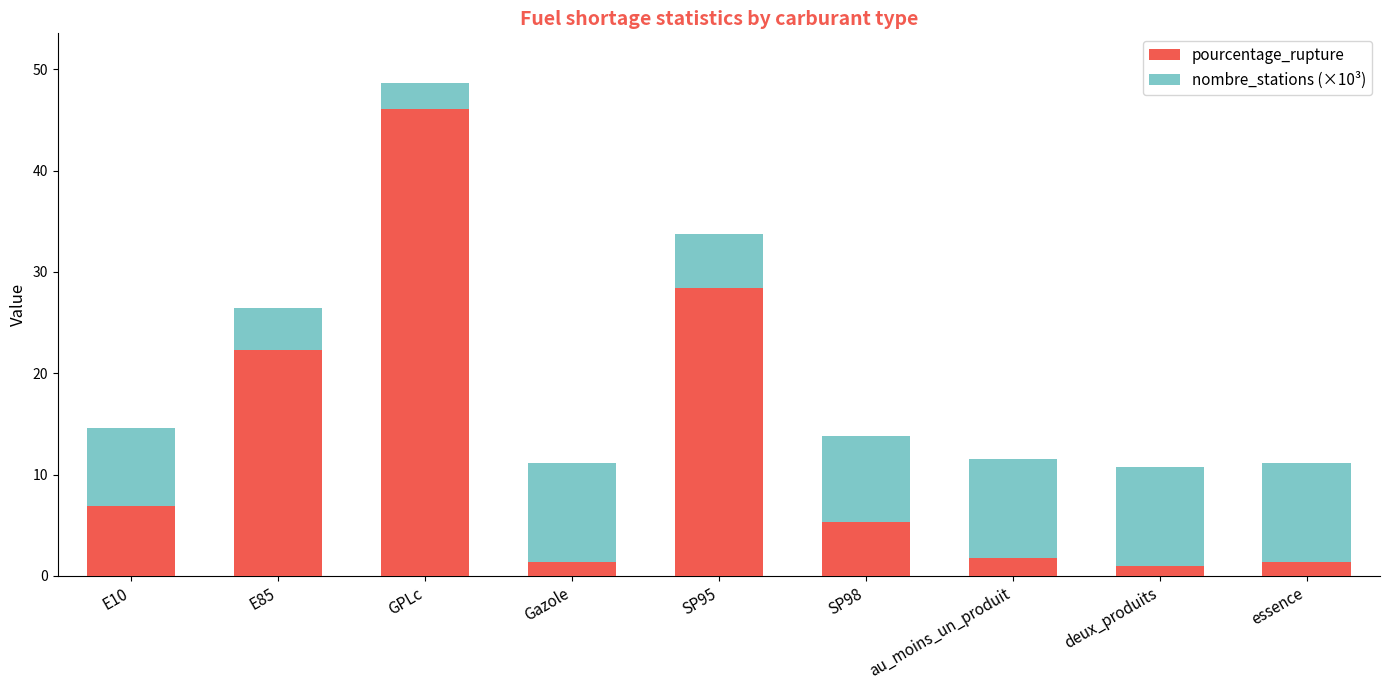

What is the approximate value of pourcentage_rupture at essence?

1.4